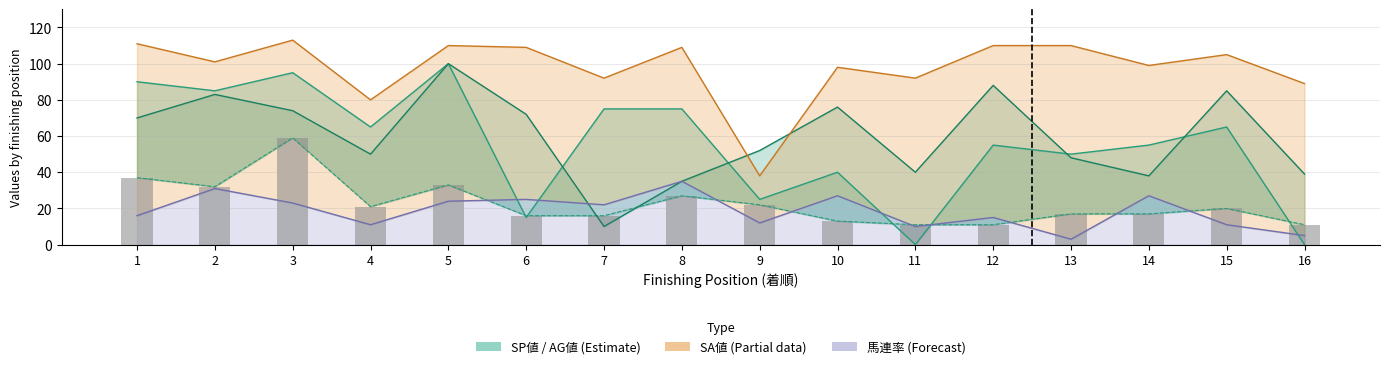

True or false: SA値 has a value of 71 at 1.

False